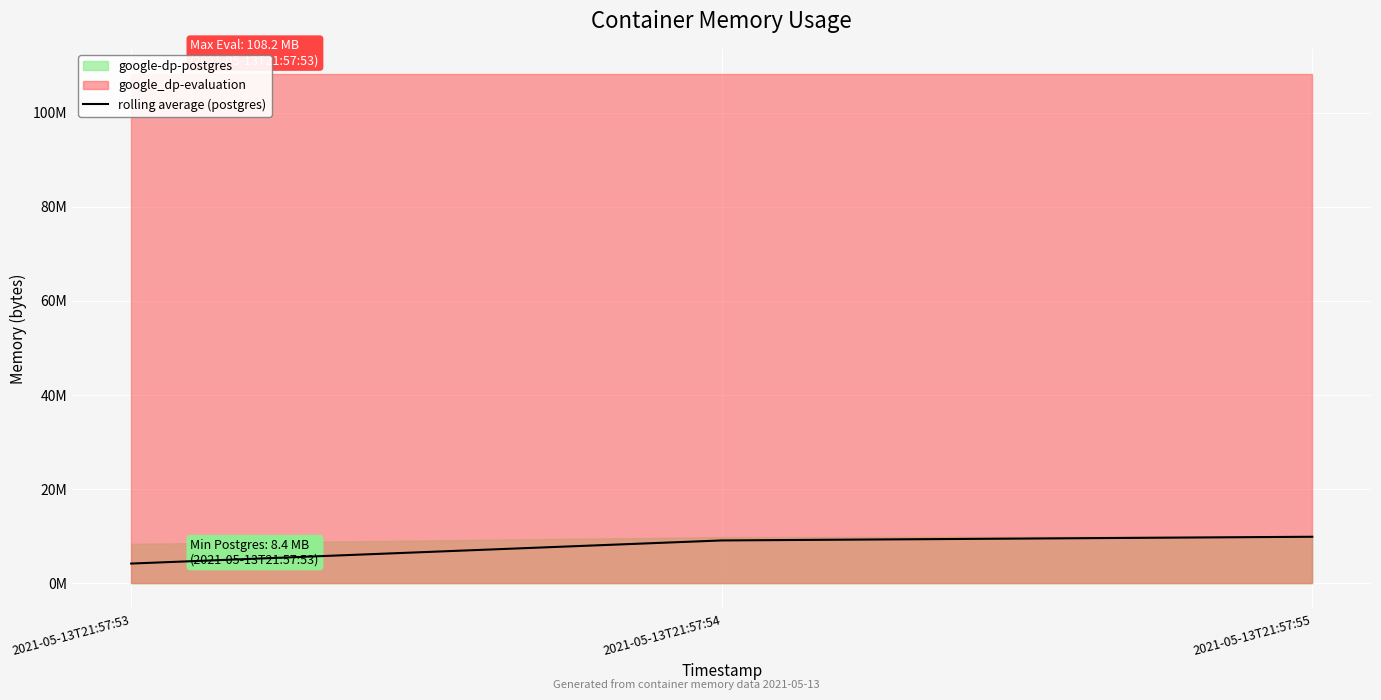

What is the value of the 1st point from the left?

4194304